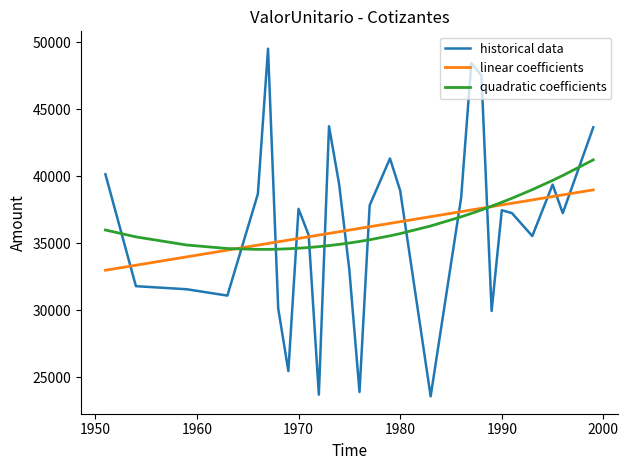

Which series ends up on top after the final intersection of historical data and quadratic coefficients?

historical data